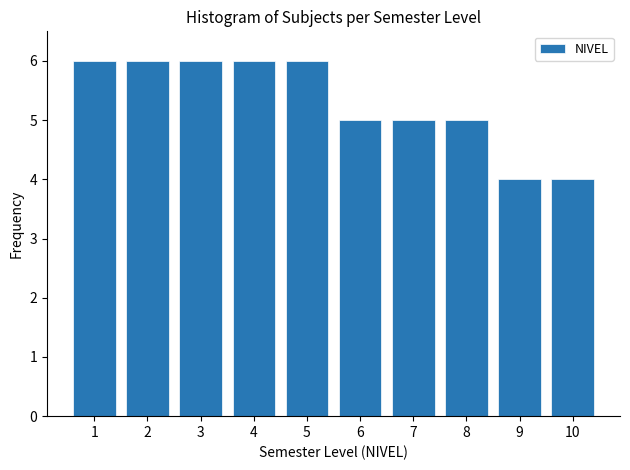

Reading left to right, what are all the values shown in this chart?

6	6	6	6	6	5	5	5	4	4